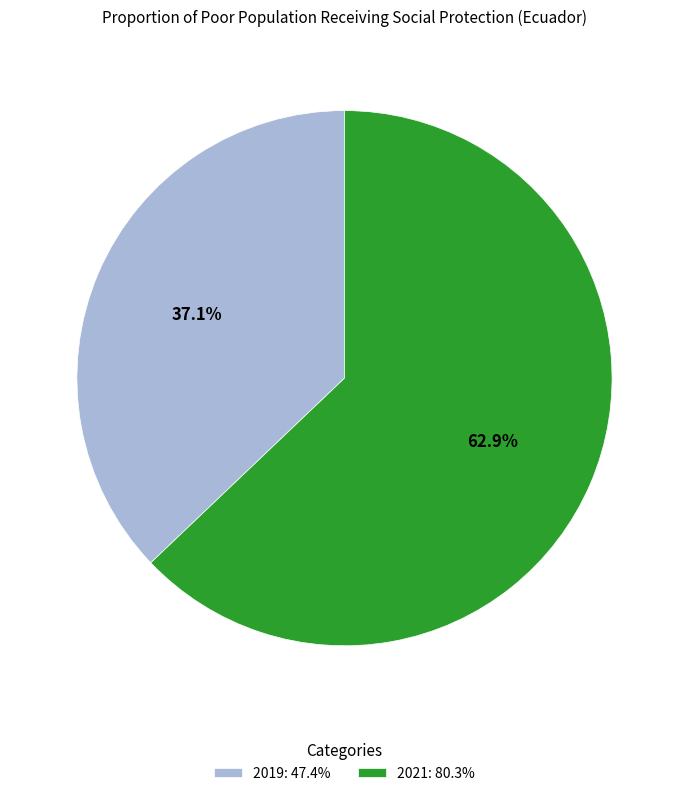

What is the ratio of the value at 2021 to the value at 2019?

1.7